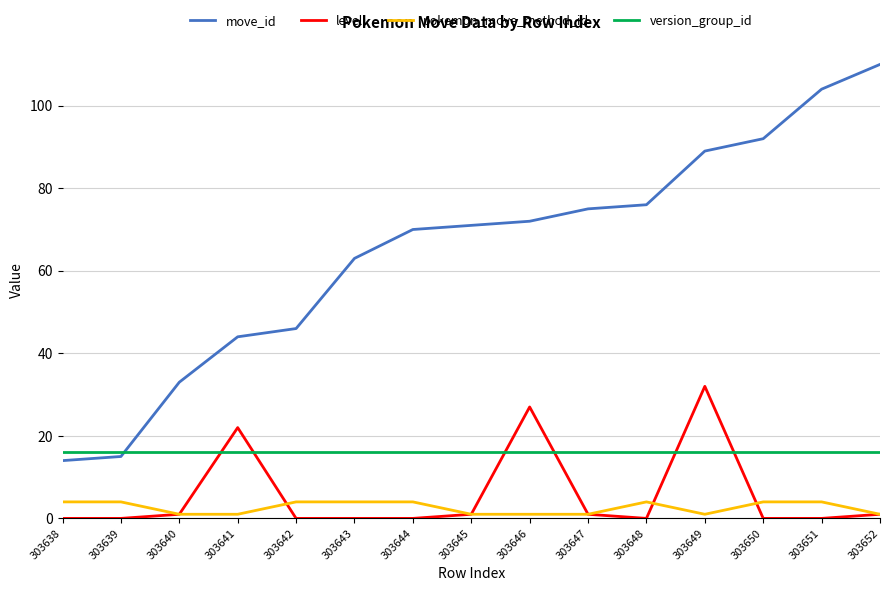

How many lines are shown in the chart?

4